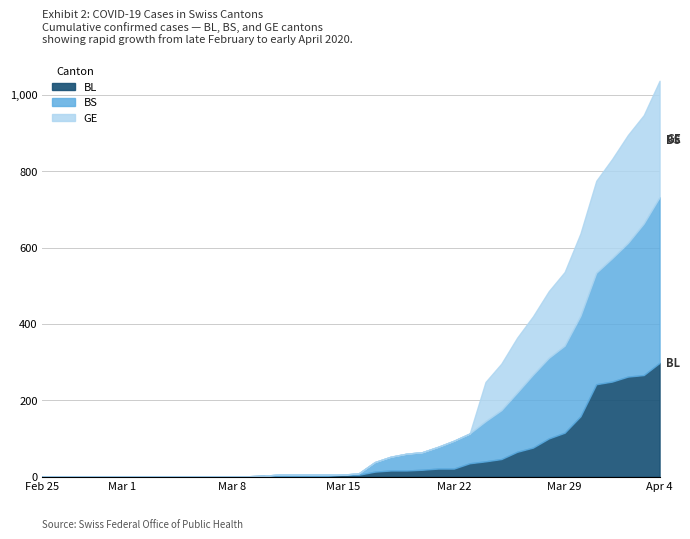

Is the value of GE at 2020-03-29 greater than the value of BL at 2020-03-24?

Yes